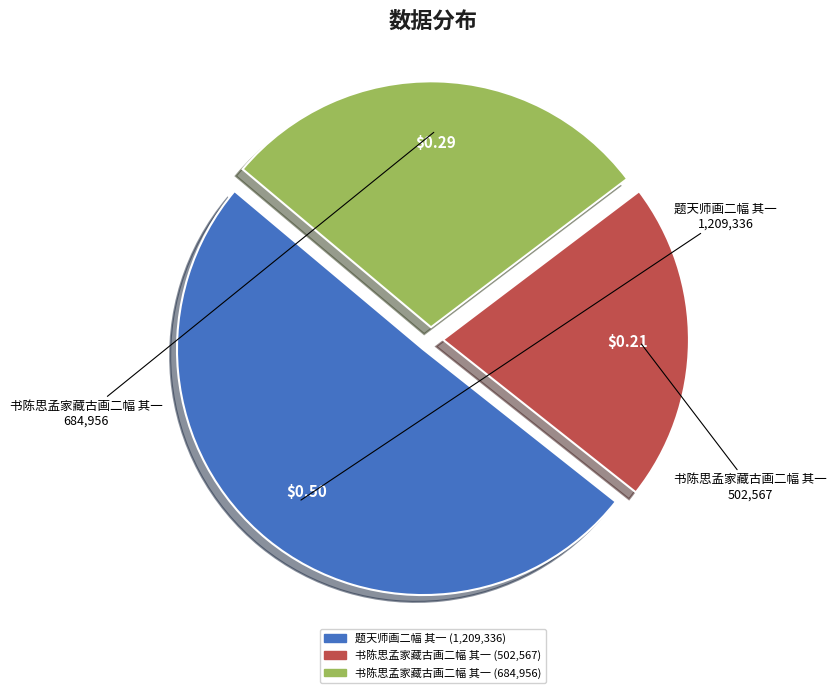

Does any single category account for the majority?

Yes